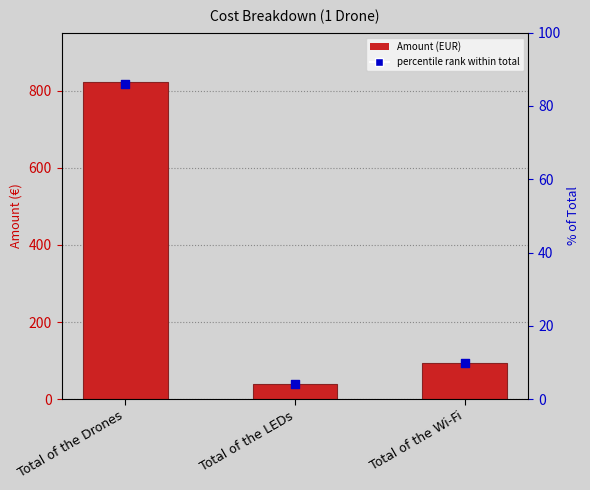

Which series has the largest total across all categories?

Amount (EUR)